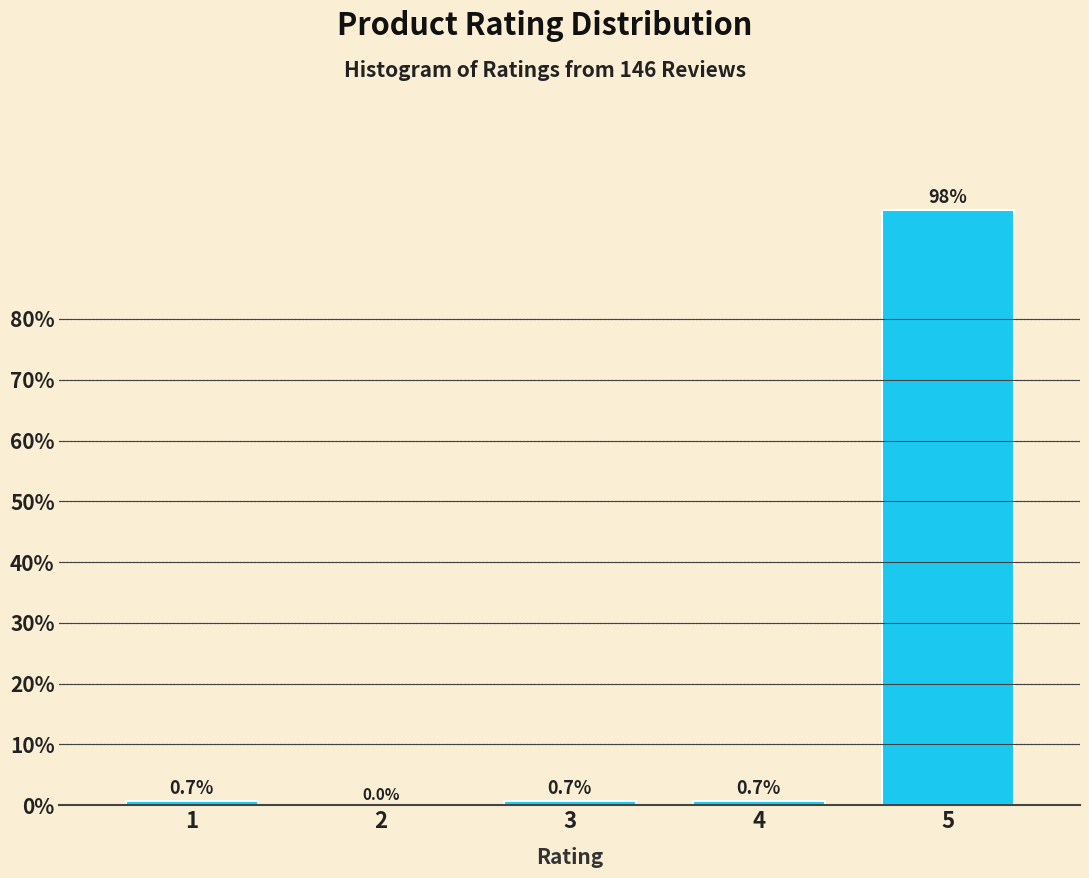

Reading left to right, transcribe all the data shown in this chart.

1=0.7	2=0.0	3=0.7	4=0.7	5=97.9